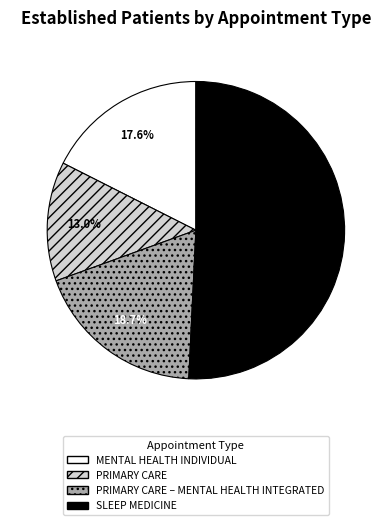

Does any single category account for the majority?

Yes